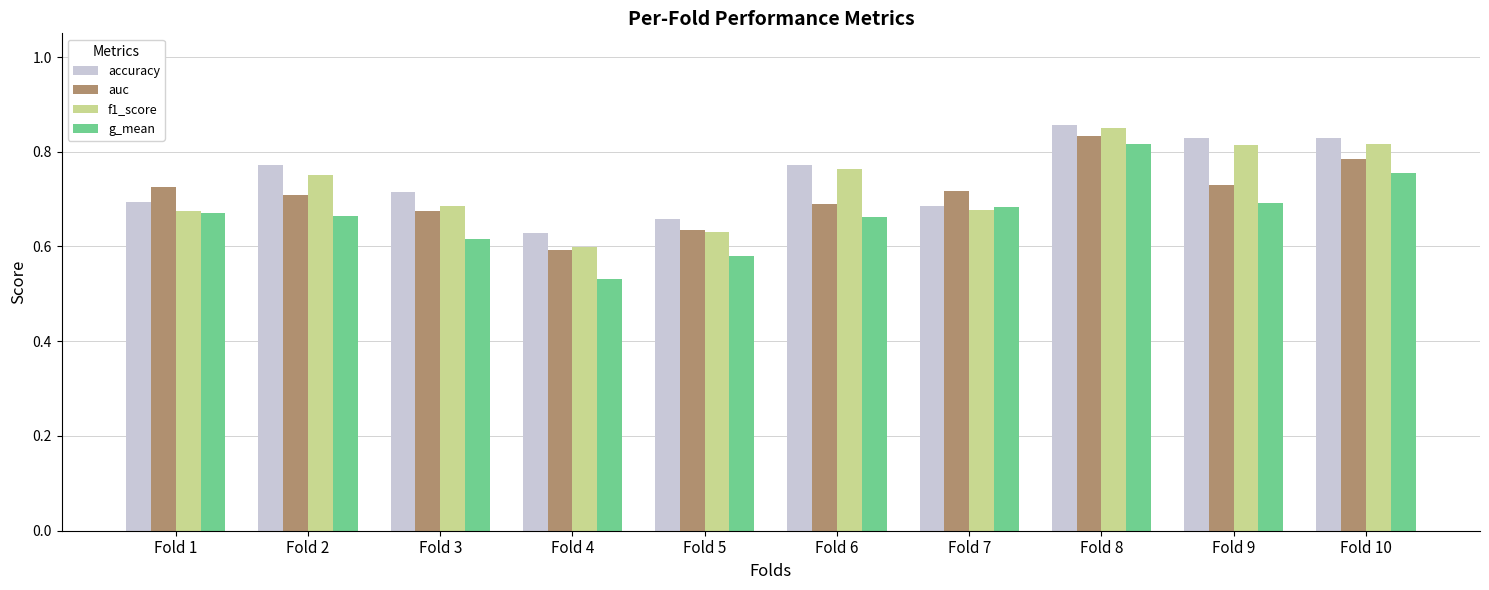

How many groups of bars are there?

10